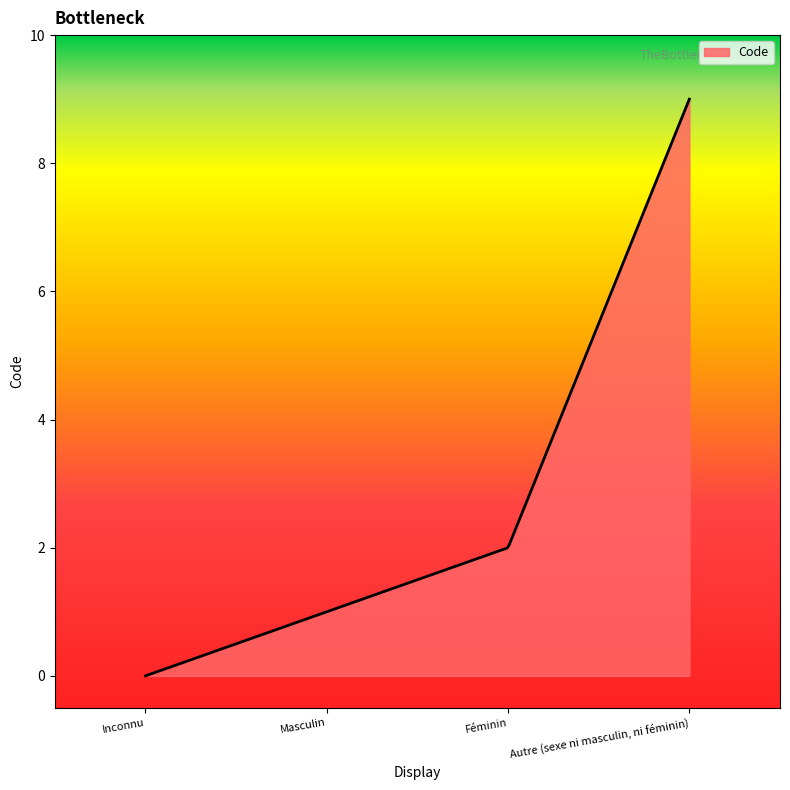

What is the difference between the maximum and minimum values?

9.0